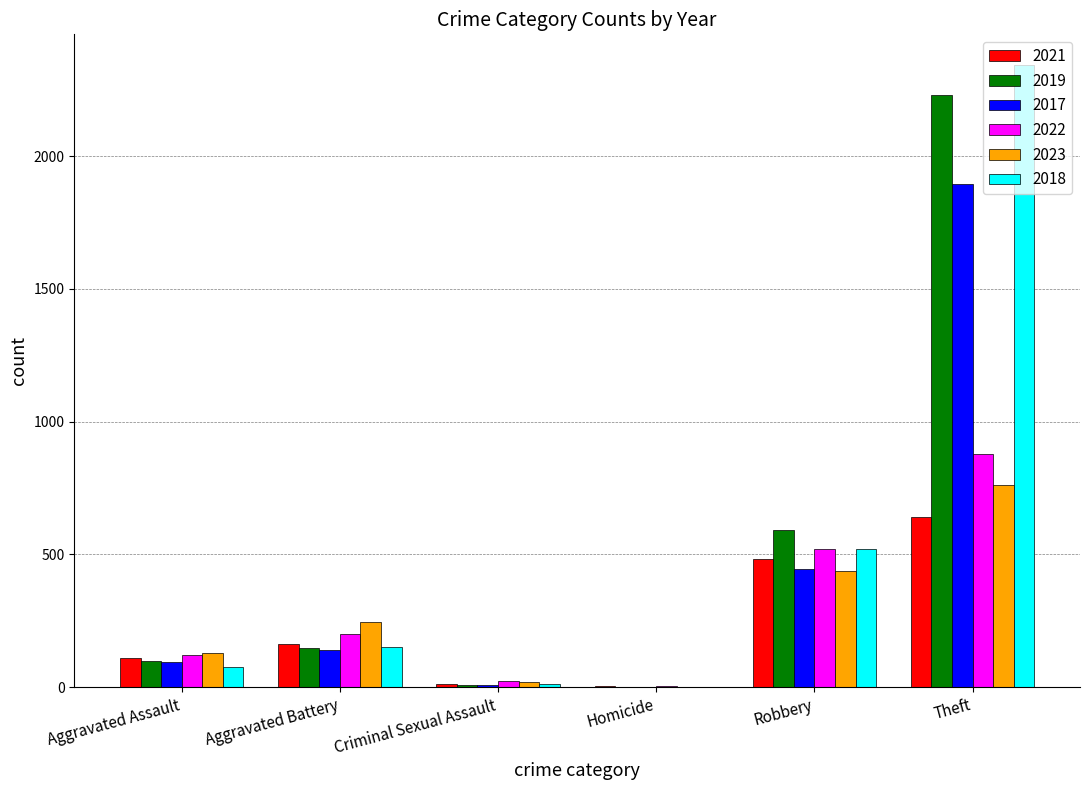

True or false: 2019 has a value of 1033 at Robbery.

False